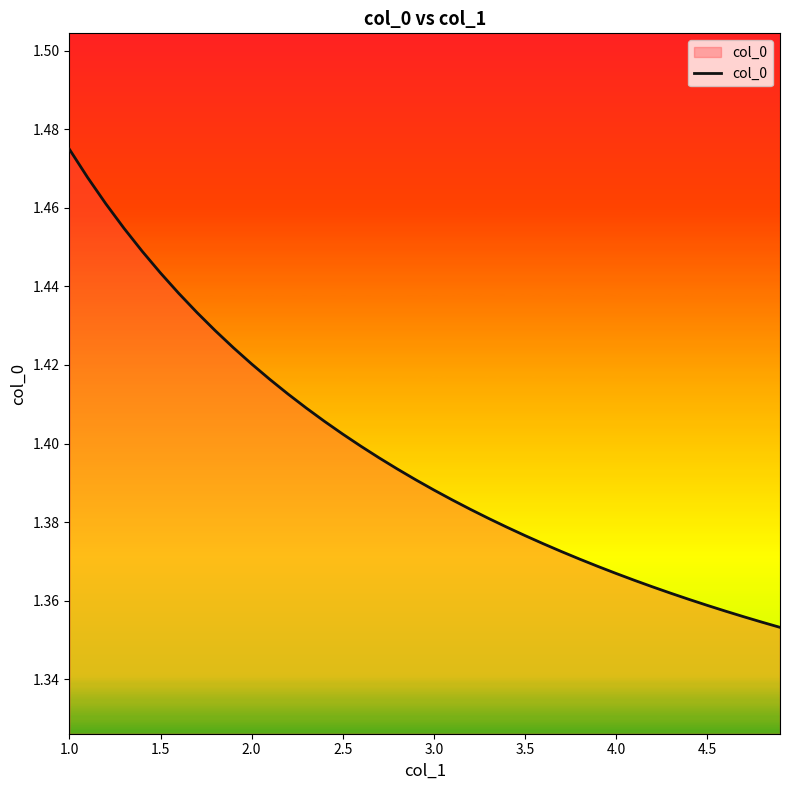

How many values are between 1 and 2?

40